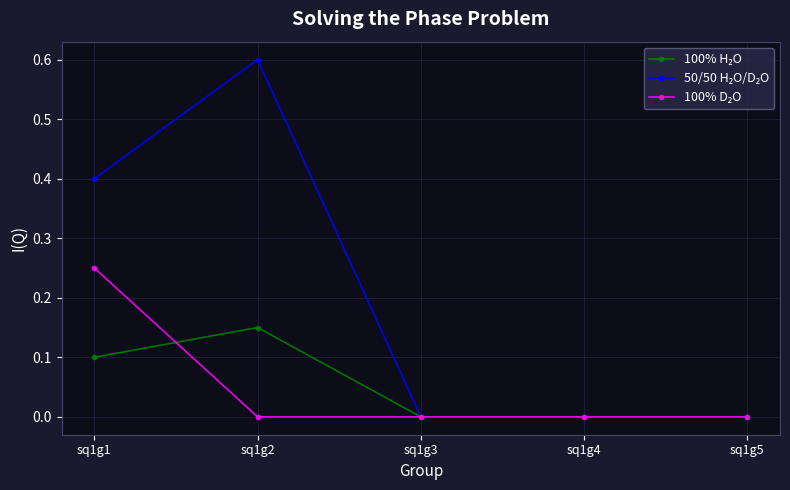

What is the maximum value shown in the chart?

0.6